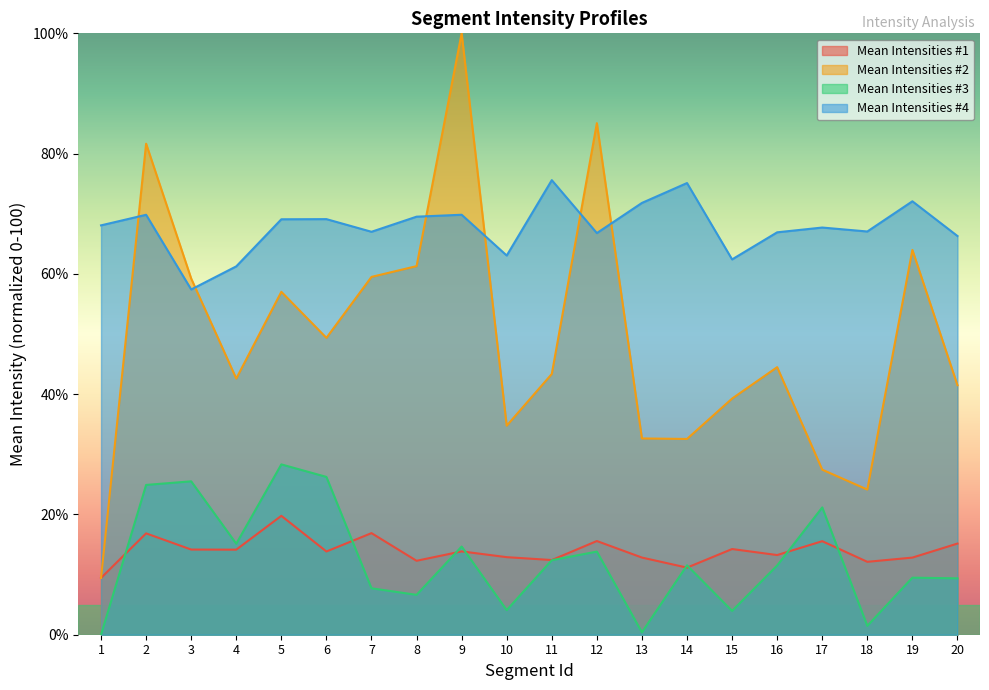

True or false: Mean Intensities #1 and Mean Intensities #4 cross at least once.

False